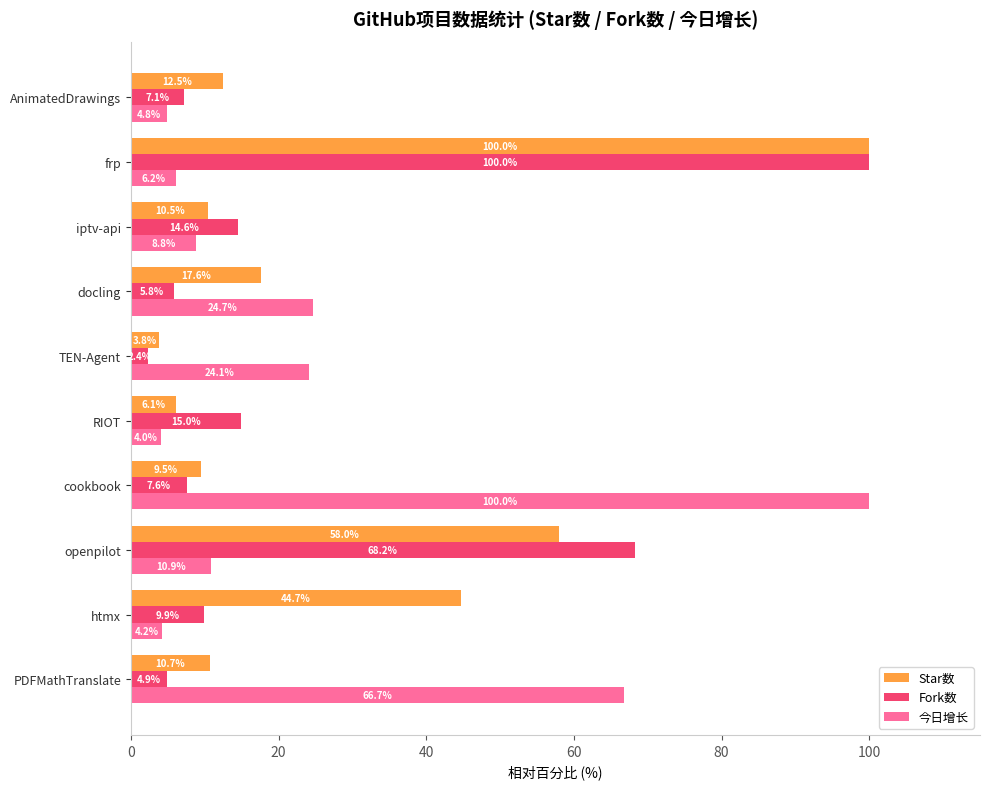

The value of 今日增长 at AnimatedDrawings is 8.6. True or false?

False